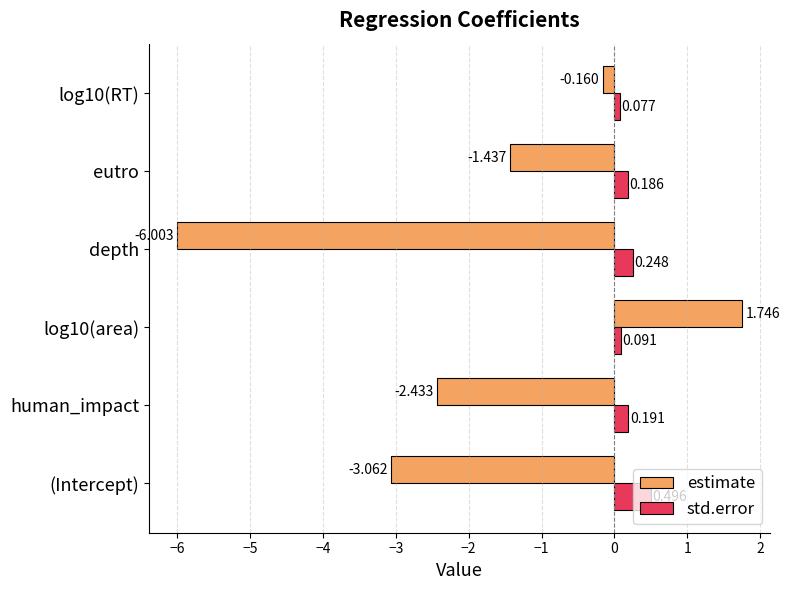

Between log10(area) and eutro, which series saw the biggest shift?

estimate